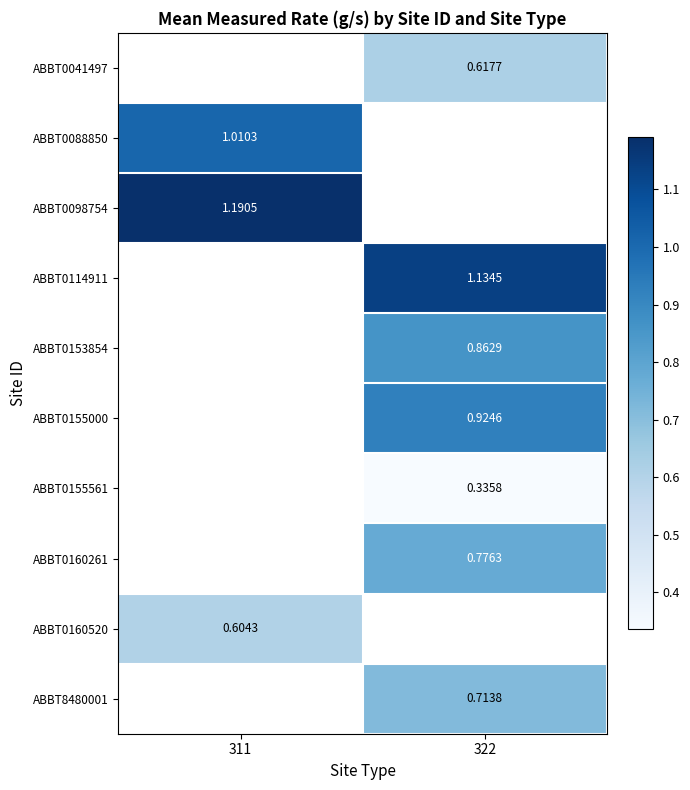

Is the value of ABBT0114911 at 322 greater than the value of ABBT0088850 at 311?

Yes